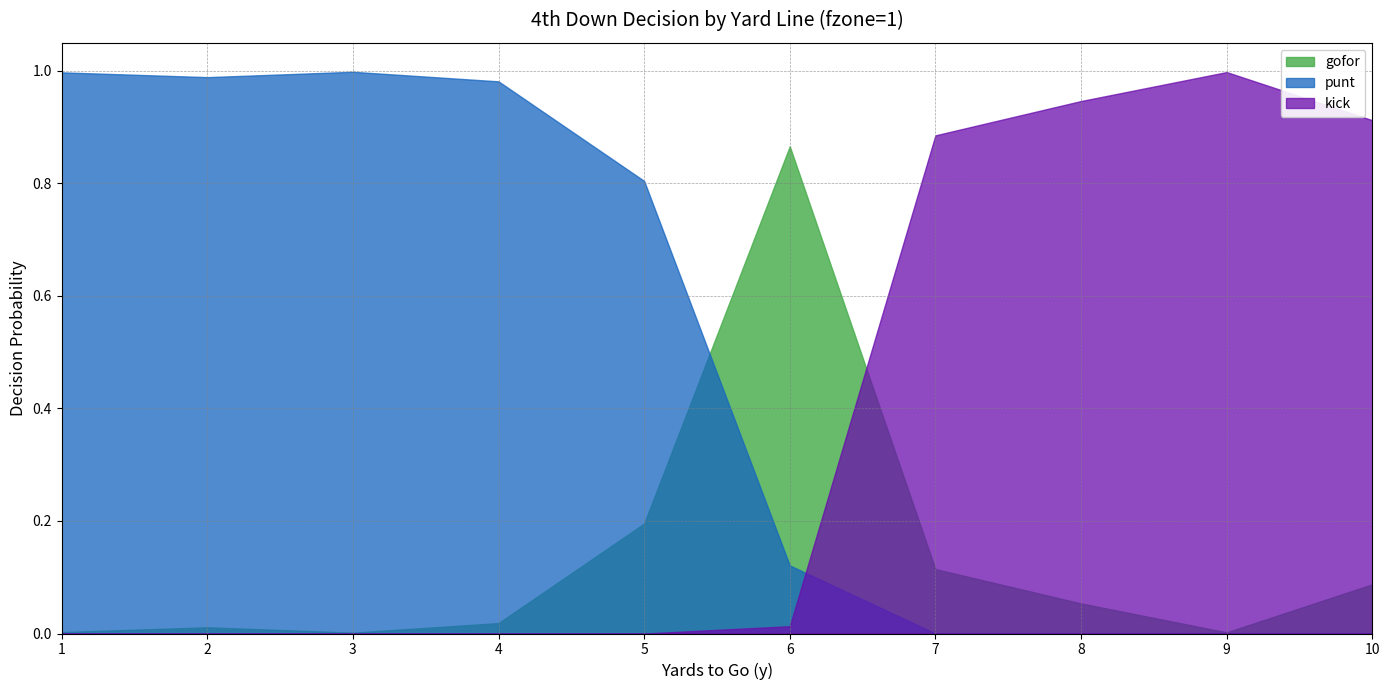

What is the maximum value for gofor?

0.9